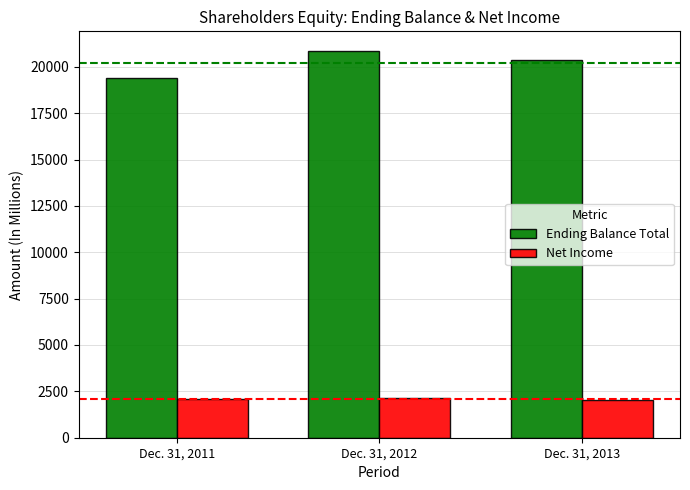

At which category does the chart reach its peak across all series?

Dec. 31, 2012